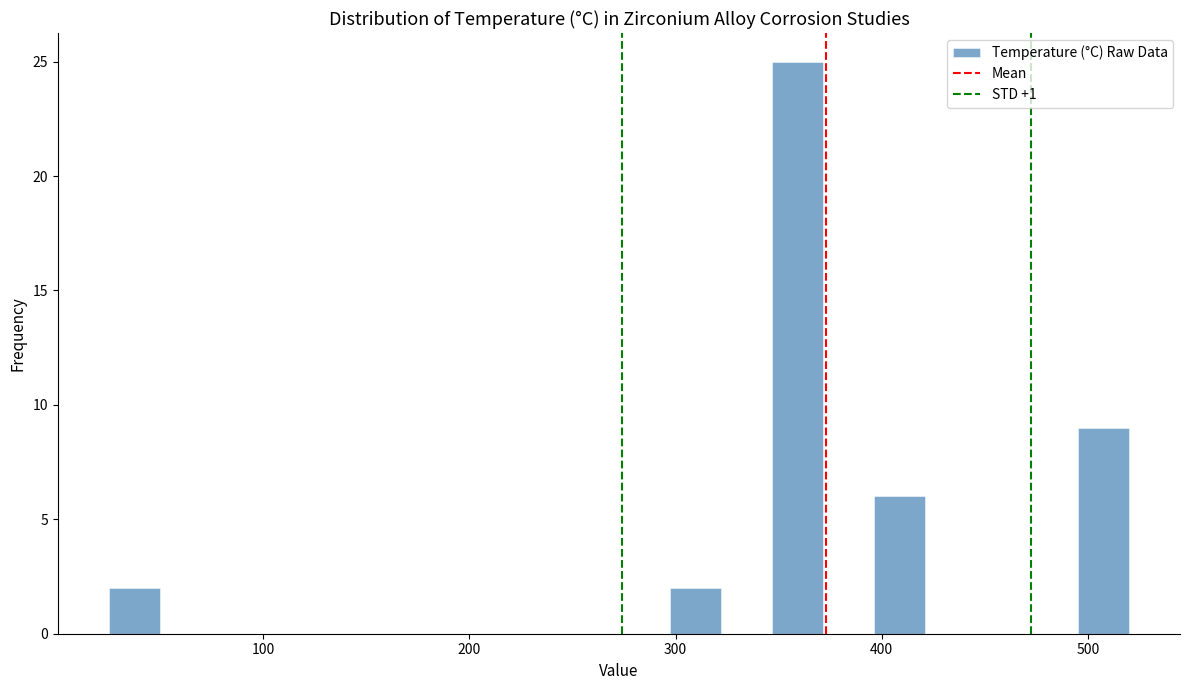

Around what value on the x-axis is the tallest bar? Give the approximate position of its centre, as read against the axis.

360